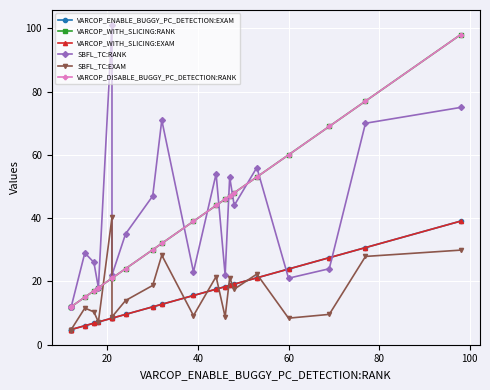

What is the smallest value displayed?

4.8